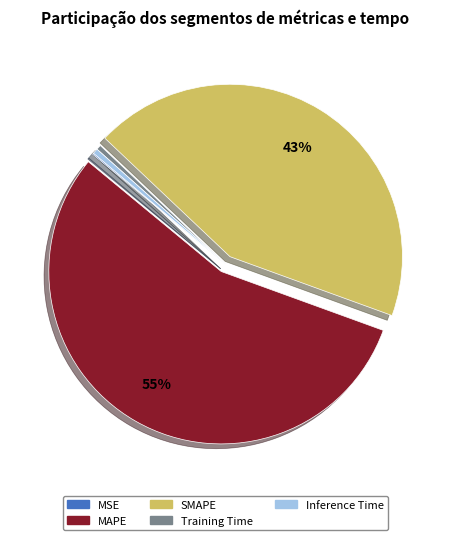

The SMAPE slice represents 37% of the pie. True or false?

False